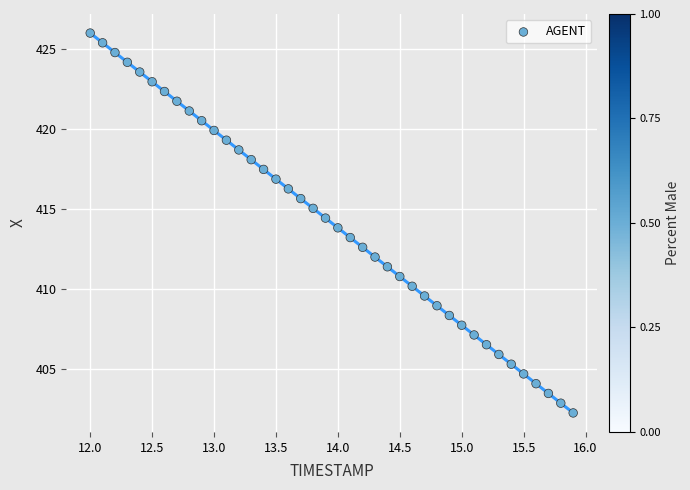

What is the range of X values (max minus min)?

3.9